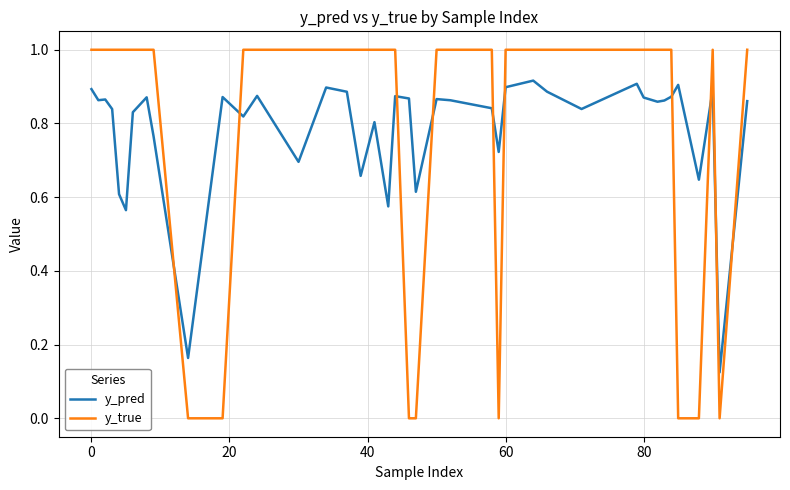

Which series has the largest range (max minus min)?

y_true